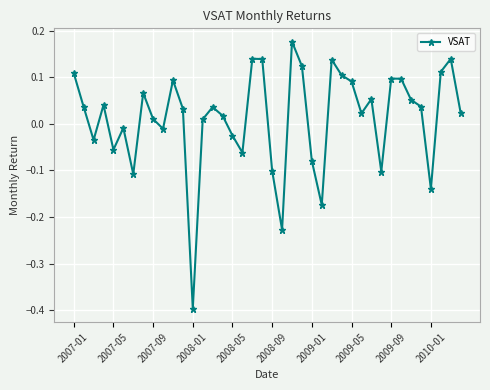

What is the sum of all values?

0.5